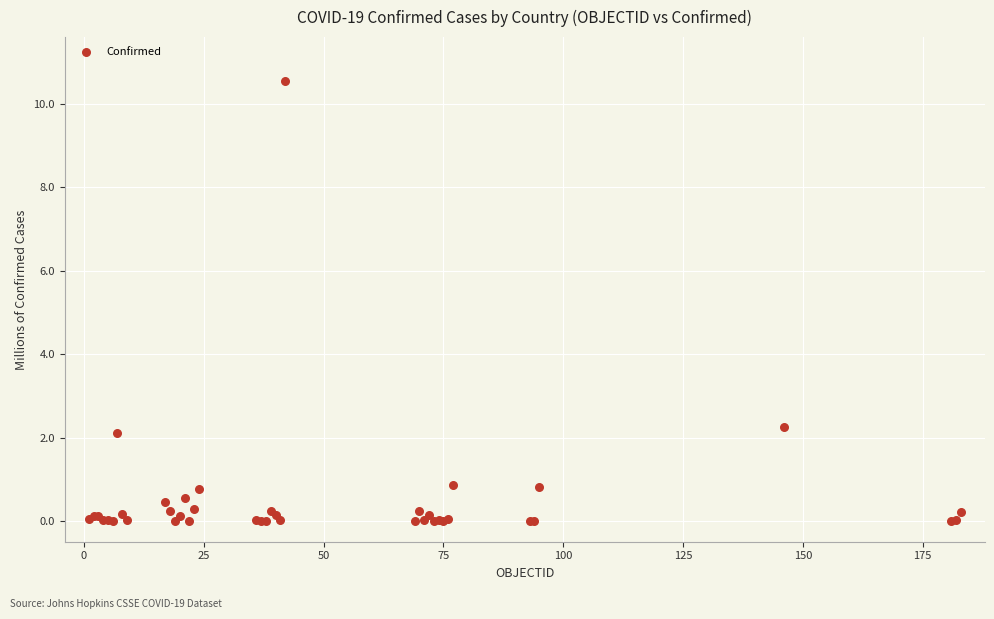

What Y value in the scatter plot is closest to 5?

2.3